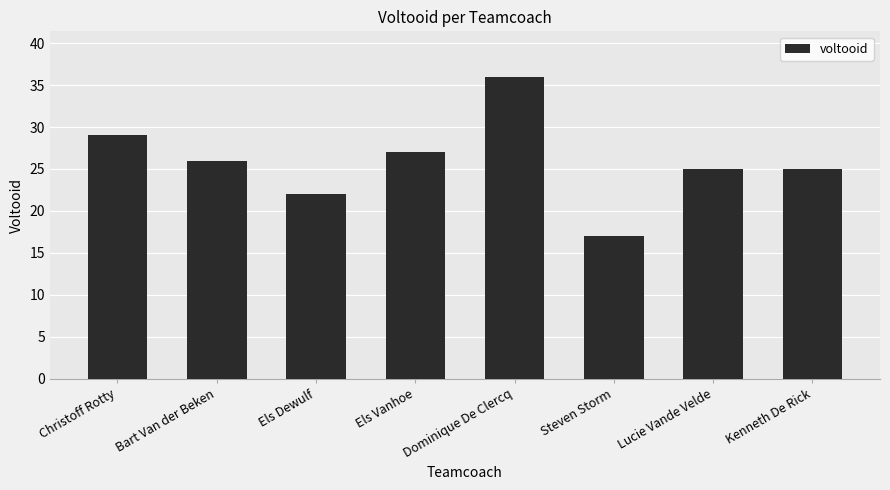

Which label corresponds to the smallest value in the chart?

Steven Storm